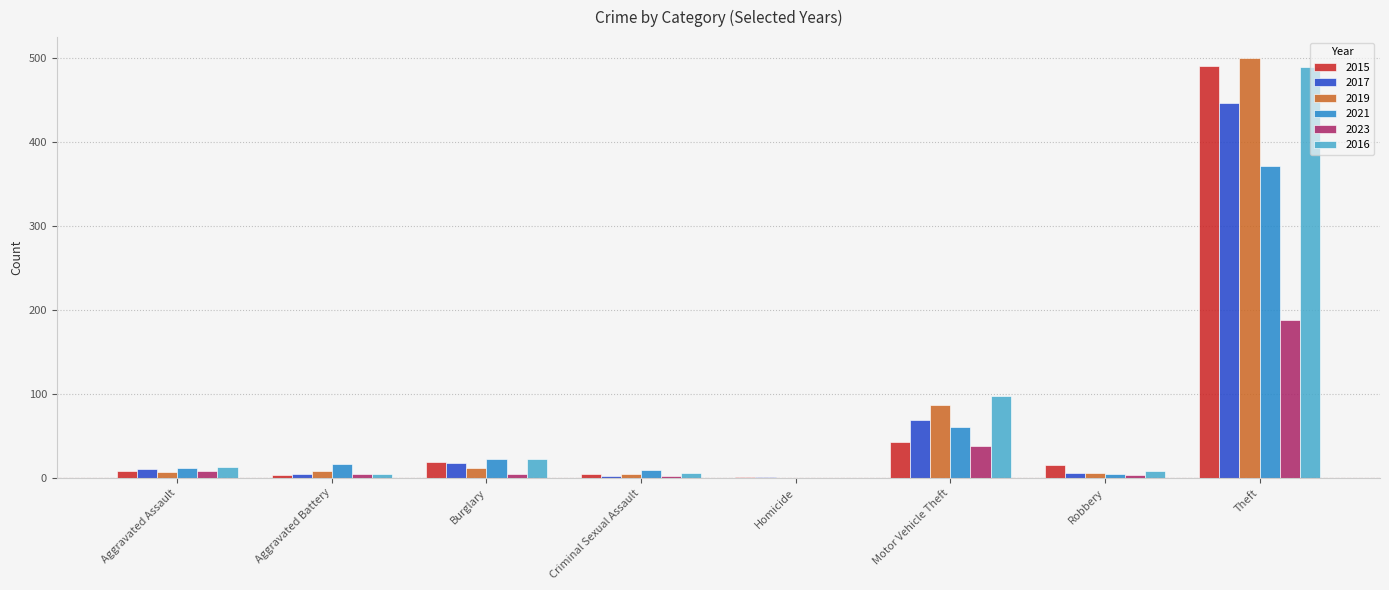

How many categories are shown in the chart?

8